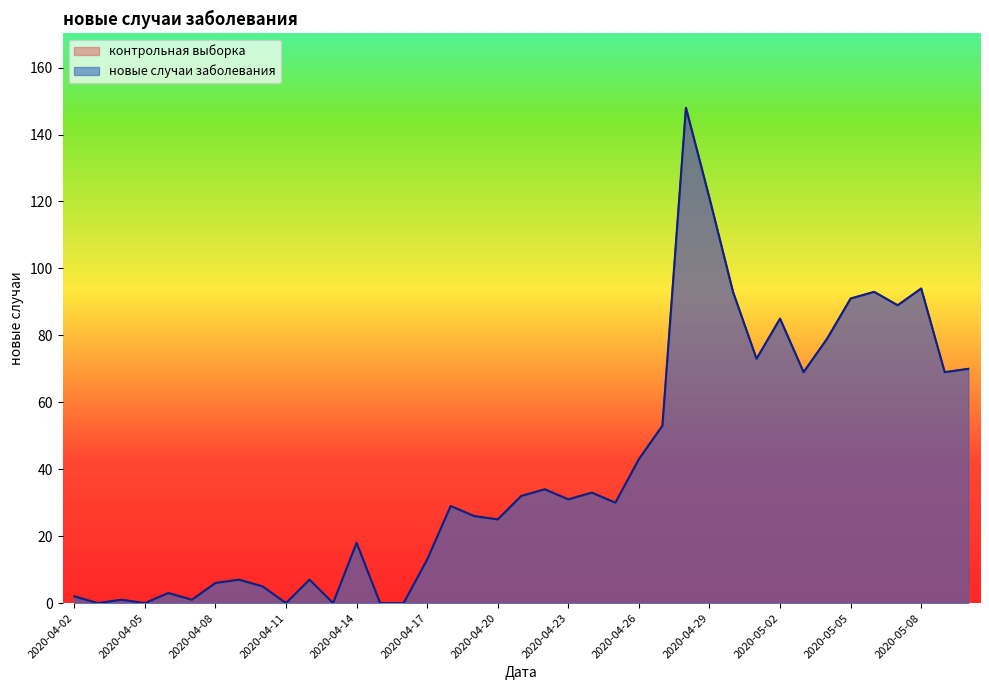

The value of новые случаи заболевания at 2020-04-18 is 29. True or false?

True